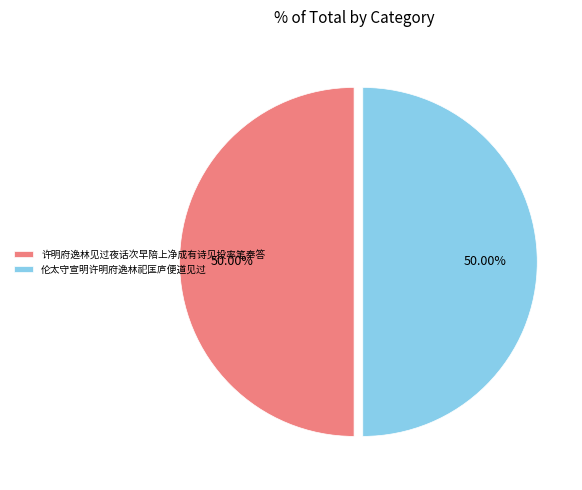

Is the sum of 许明府逸林见过夜话次早陪上净成有诗见投率笔奉答 and 伦太守宣明许明府逸林祀匡庐便道见过 greater than half?

Yes